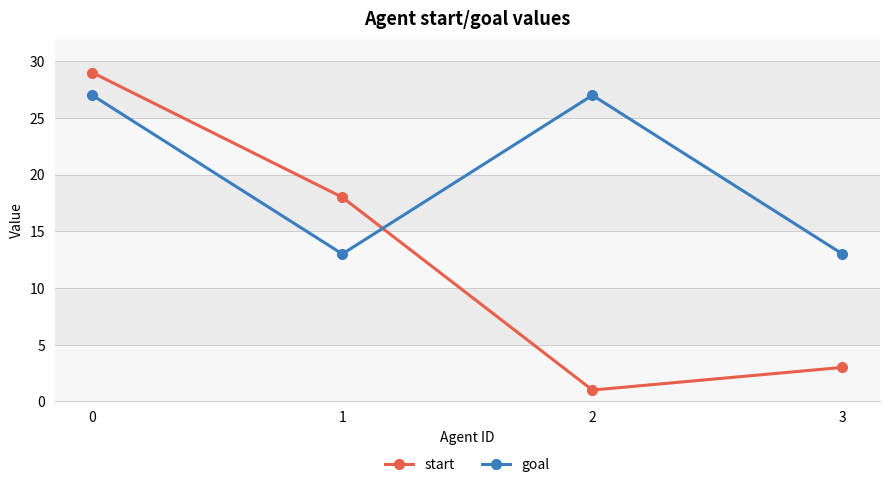

The value of goal at 2 is 41. True or false?

False